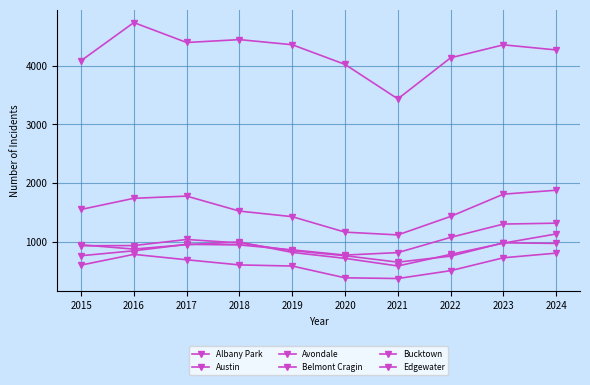

Reading left to right, transcribe all the data shown in this chart.

Albany Park: 2015=931	2016=934	2017=1038	2018=978	2019=847	2020=761	2021=651	2022=754	2023=981	2024=971
Austin: 2015=4087	2016=4738	2017=4398	2018=4447	2019=4360	2020=4024	2021=3436	2022=4137	2023=4358	2024=4271
Avondale: 2015=947	2016=874	2017=950	2018=995	2019=817	2020=716	2021=586	2022=784	2023=976	2024=1132
Belmont Cragin: 2015=1550	2016=1740	2017=1778	2018=1522	2019=1427	2020=1163	2021=1116	2022=1431	2023=1811	2024=1878
Bucktown: 2015=601	2016=784	2017=692	2018=604	2019=585	2020=384	2021=372	2022=506	2023=726	2024=805
Edgewater: 2015=761	2016=845	2017=955	2018=945	2019=861	2020=772	2021=814	2022=1074	2023=1301	2024=1316